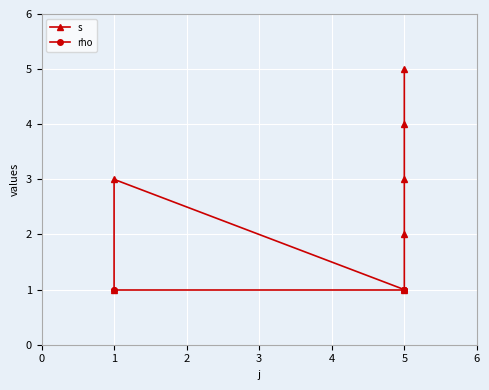

Rank the series at 5 from highest to lowest value.

s, rho